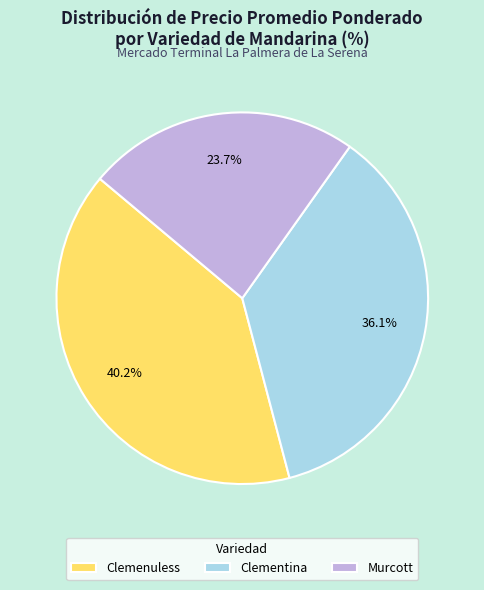

Which category has the smallest portion of the pie?

Murcott